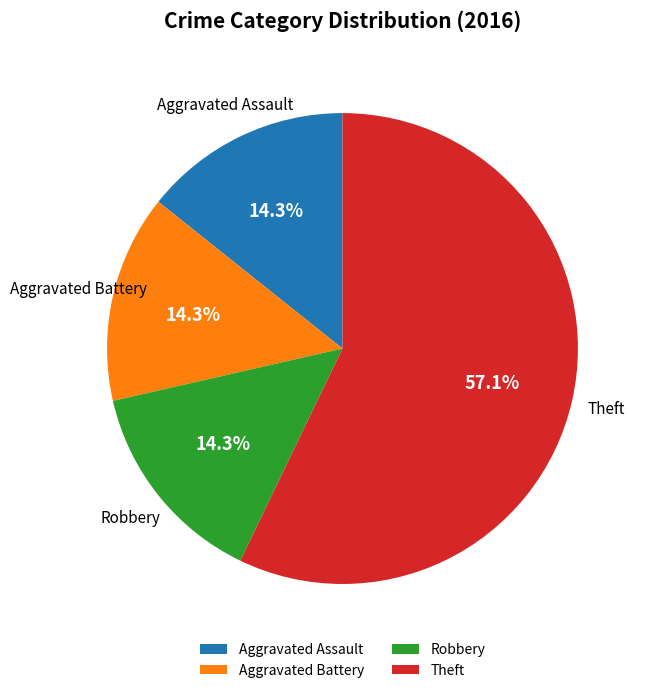

Which slice represents more than half of the pie?

Theft